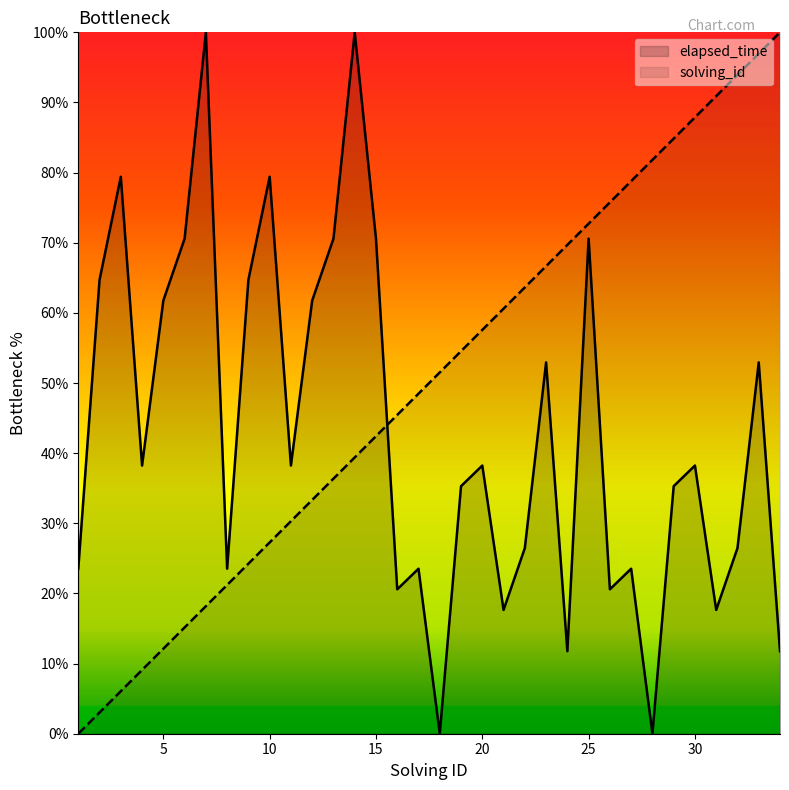

Between 21 and 8, which is larger?

21